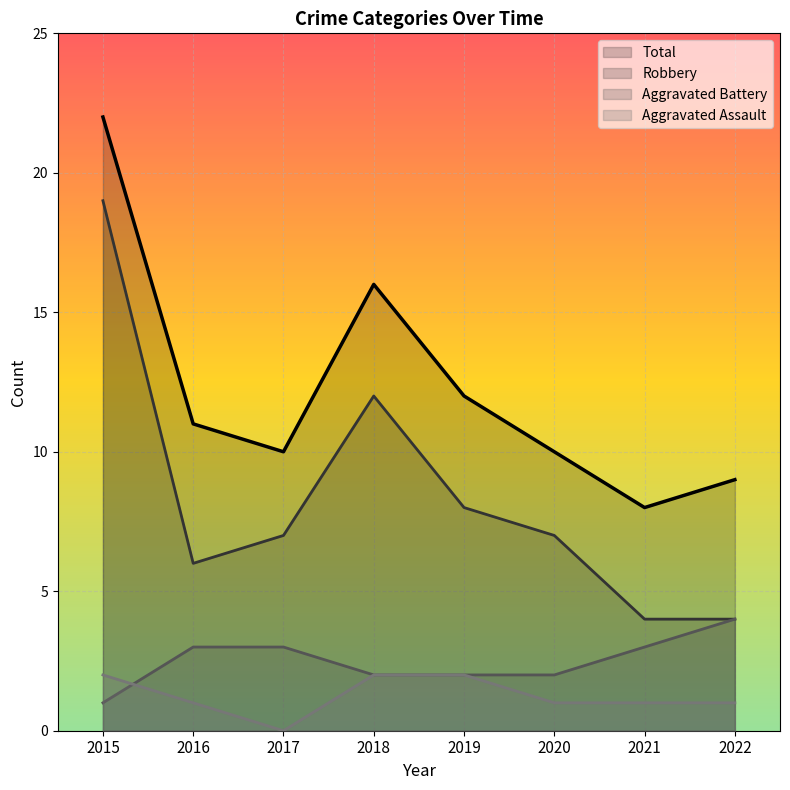

Reading right to left, list all the values displayed in this chart.

Aggravated Assault: 1	1	1	2	2	0	1	2
Aggravated Battery: 4	3	2	2	2	3	3	1
Robbery: 4	4	7	8	12	7	6	19
Total: 9	8	10	12	16	10	11	22